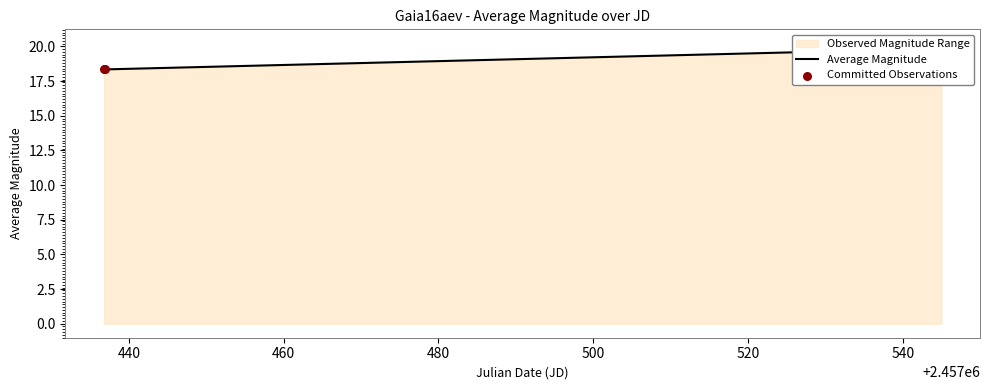

Which has a higher value, 2016-05-23 17:24 or 2016-05-23 15:37?

2016-05-23 15:37